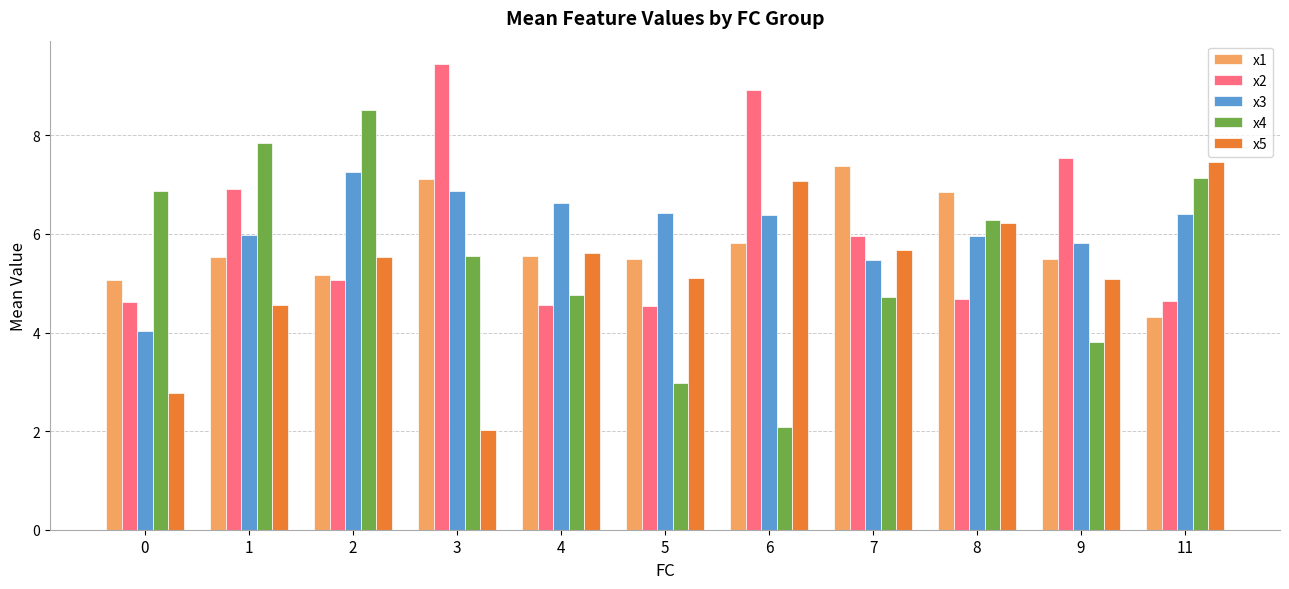

Rank the series at 6 from lowest to highest value.

x4, x1, x3, x5, x2